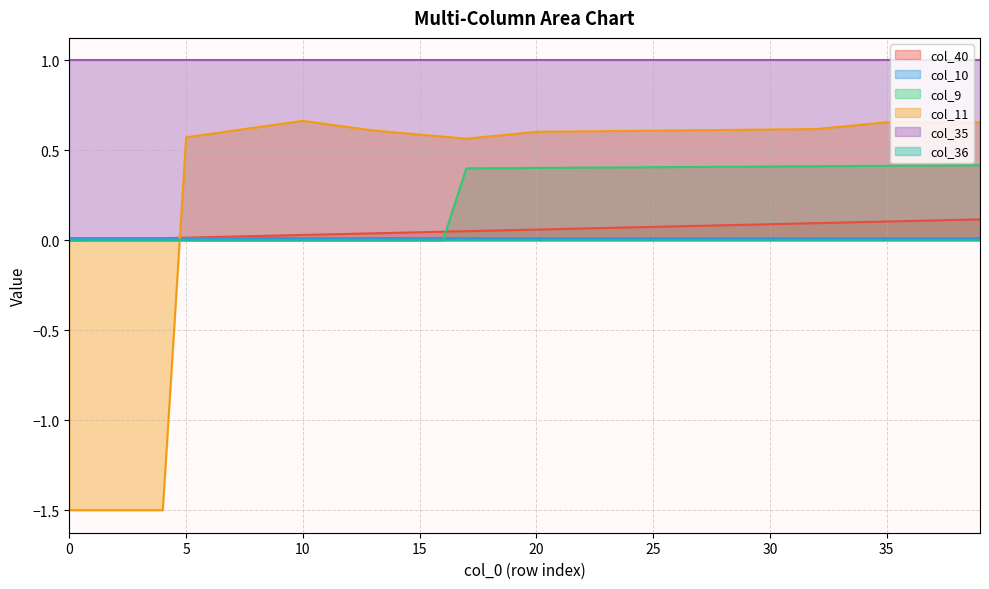

The value of col_35 at 35 is 1.5. True or false?

False